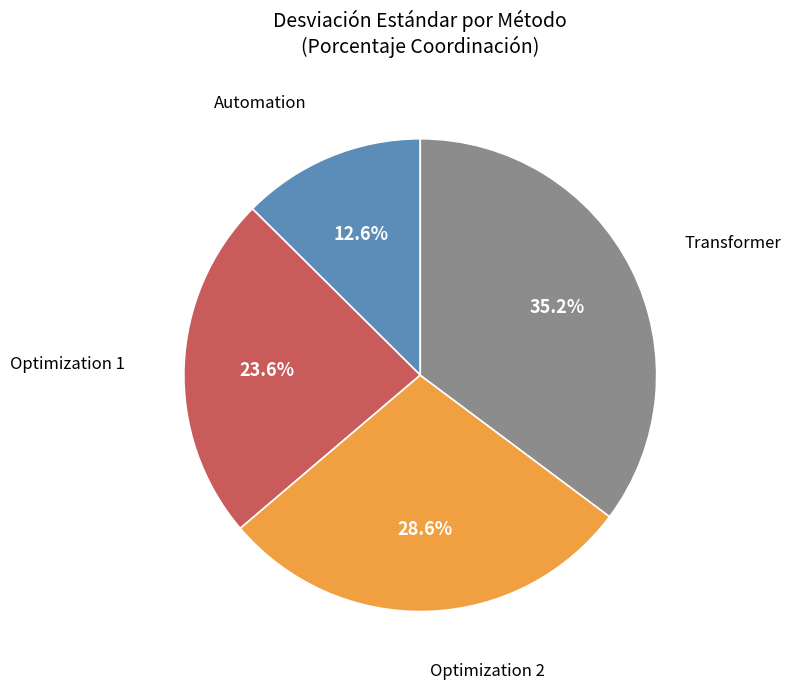

How many slices are in this pie chart?

4